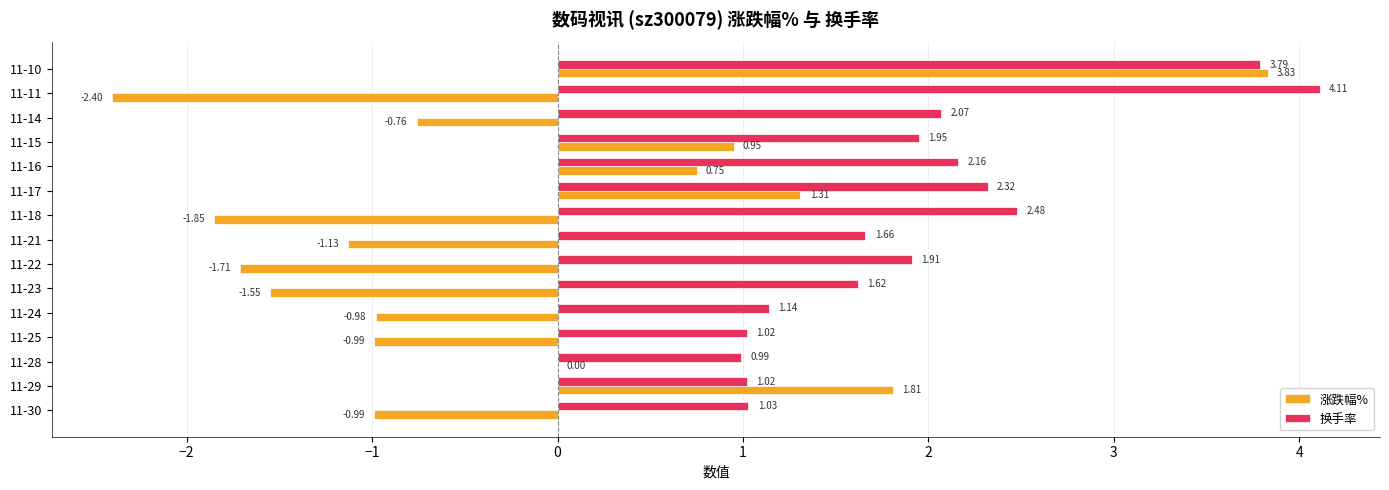

At which category is the sum across all series the highest?

11-10